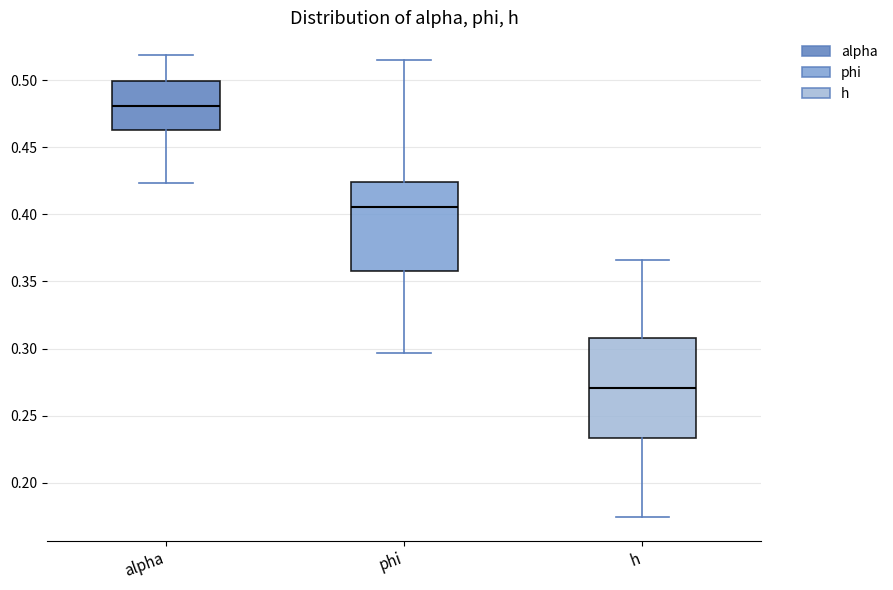

Where does the lower whisker of the box for alpha end on the y-axis? The values are not printed on the chart, so give them approximately, as read against the axis.

0.425